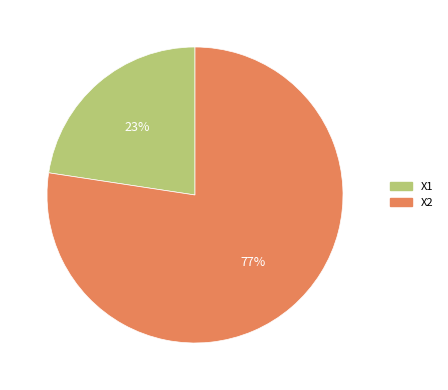

What percentage is the X1 slice, to the nearest percent?

23%